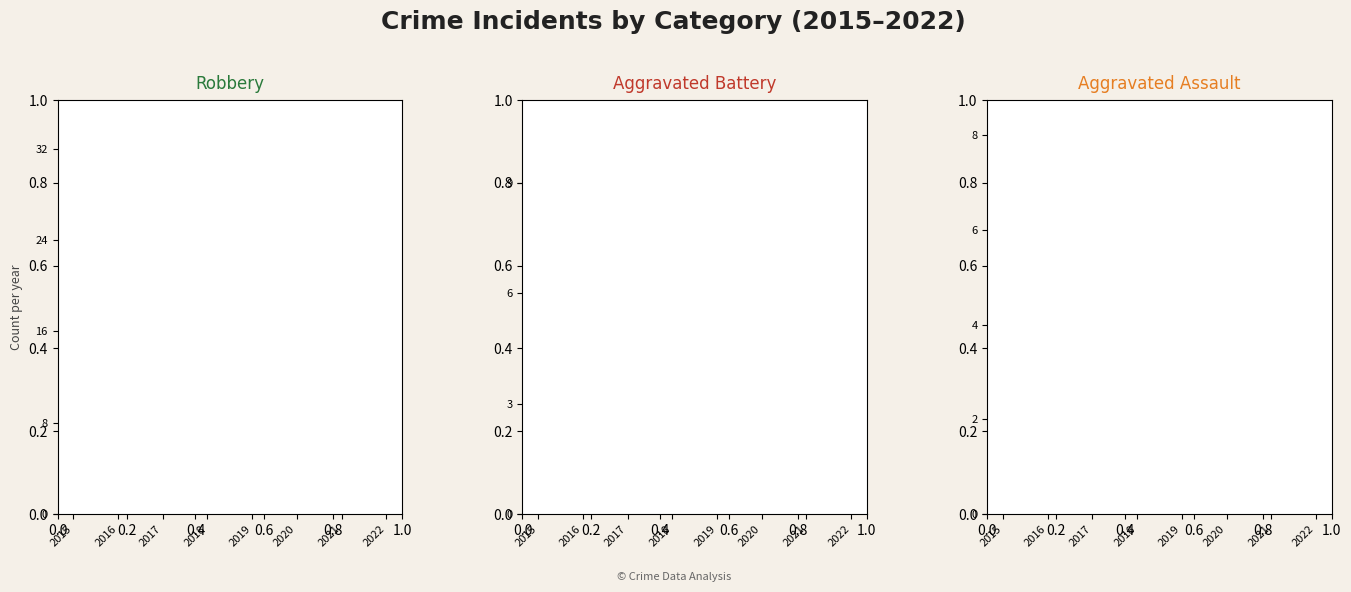

The value of Aggravated Assault line at 2017 is 1. True or false?

False